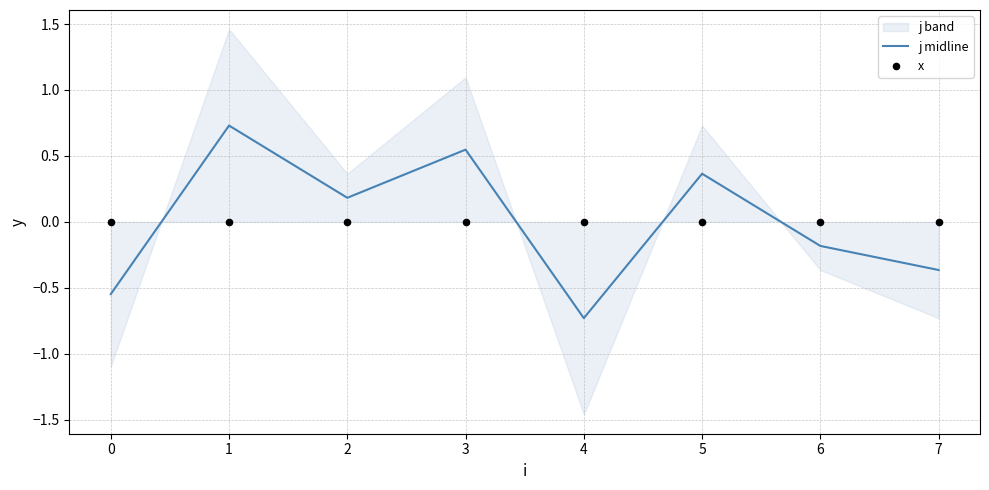

Which series contains the lowest Y value?

j midline